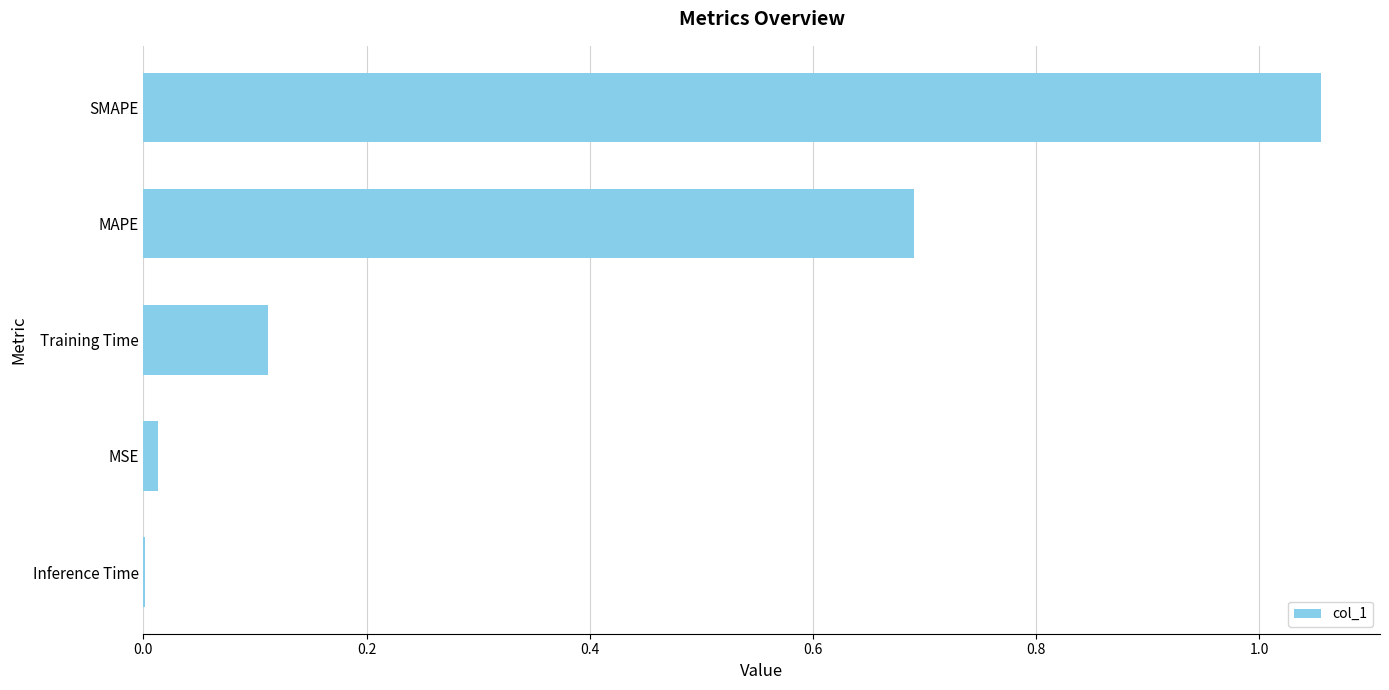

What is the sum of all values?

1.9